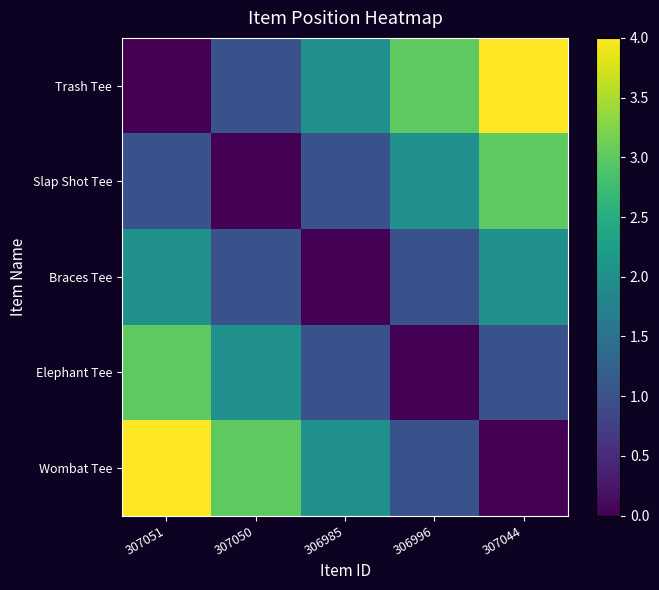

How many distinct data groups are displayed?

5